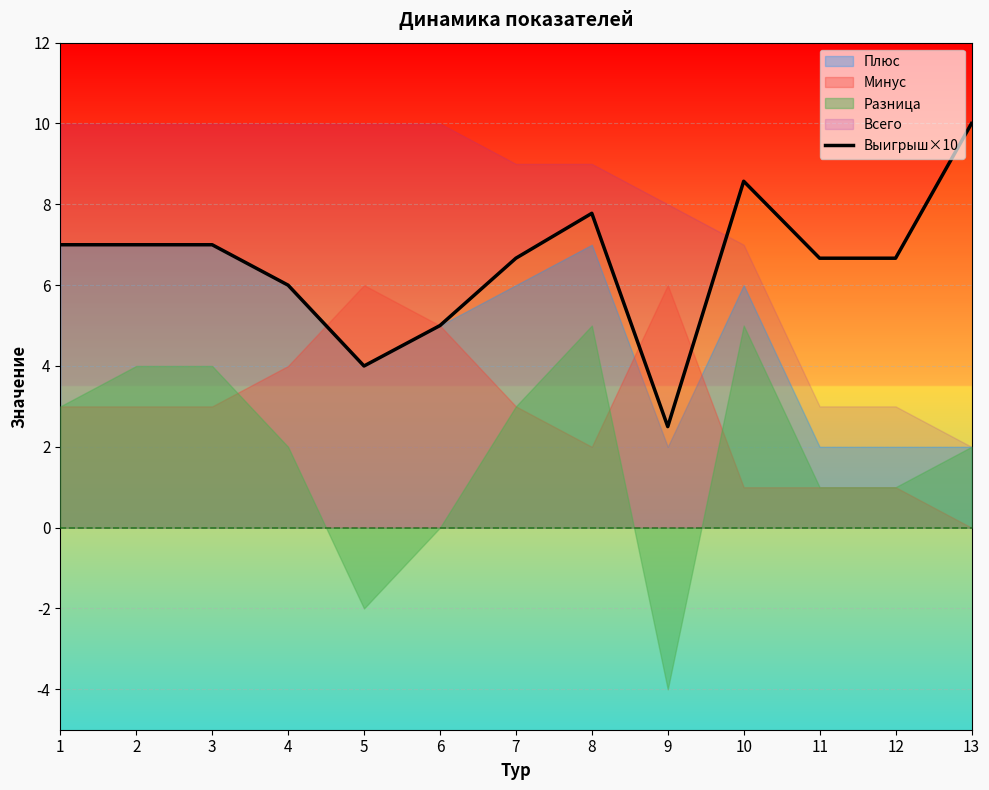

Is it true that Выигрыш×10 equals 15.0 at 10?

False